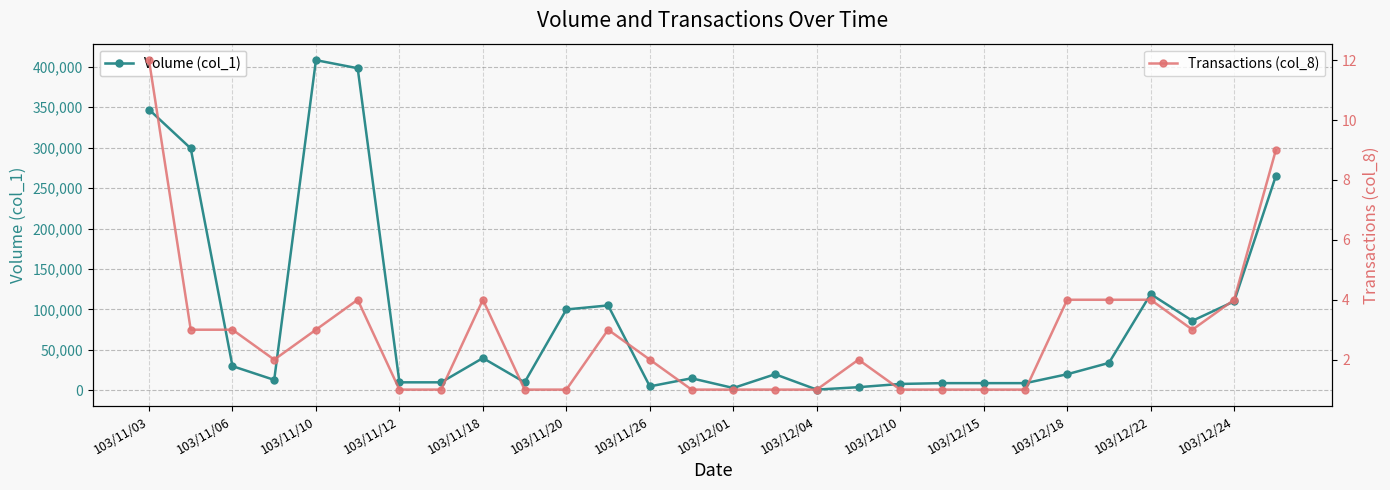

Does the chart have visible grid lines?

Yes